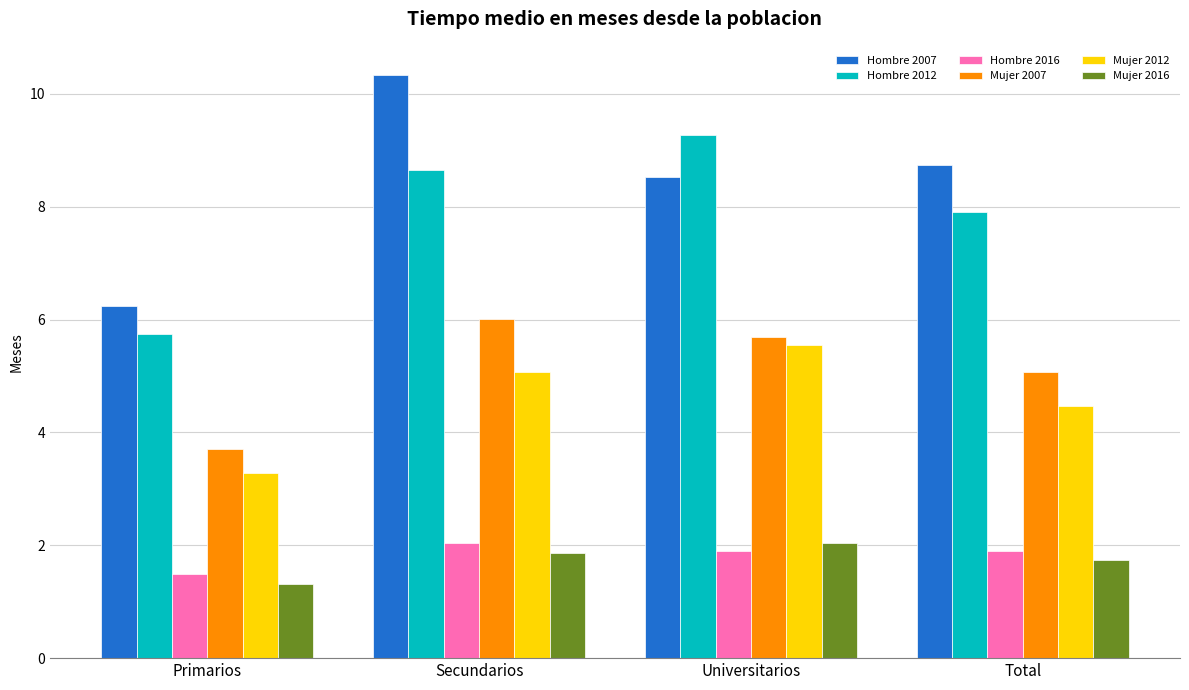

What is the label of the 1st bar from the left?

Primarios